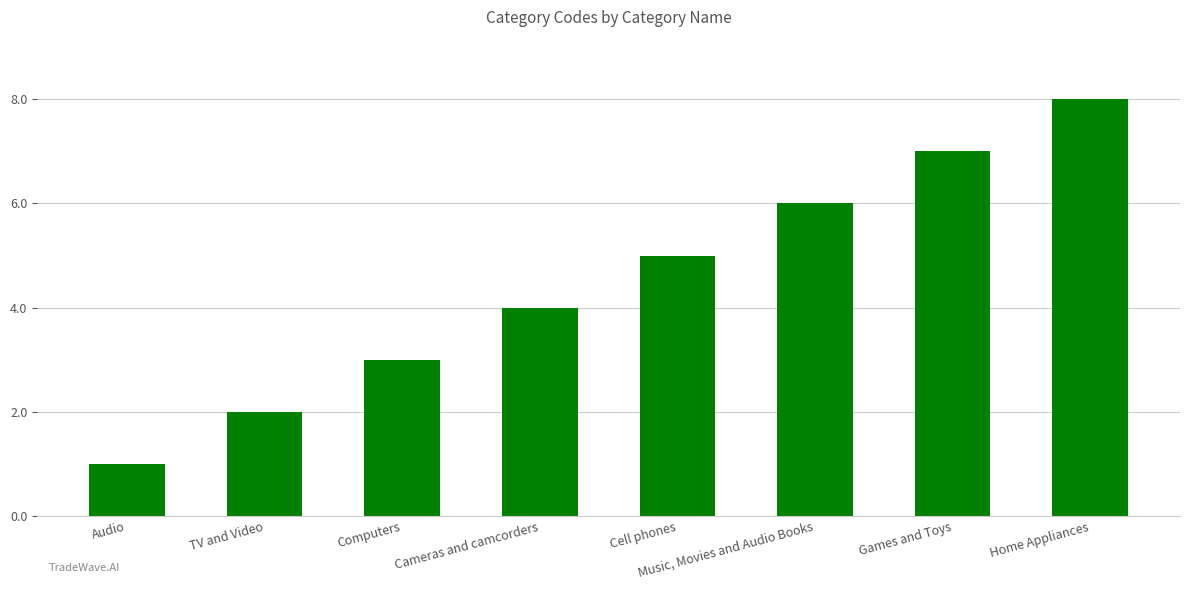

Rank the categories by value from lowest to highest.

Audio, TV and Video, Computers, Cameras and camcorders, Cell phones, Music, Movies and Audio Books, Games and Toys, Home Appliances